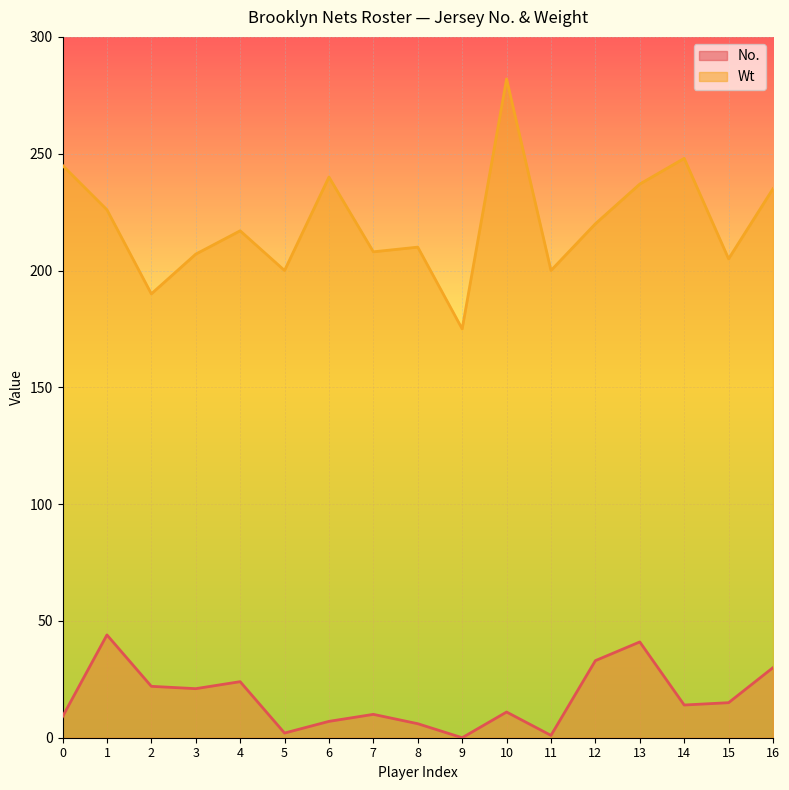

Reading right to left, transcribe all the data shown in this chart.

No.: 30	15	14	41	33	1	11	0	6	10	7	2	24	21	22	44	9
Wt: 235	205	248	237	220	200	282	175	210	208	240	200	217	207	190	226	245